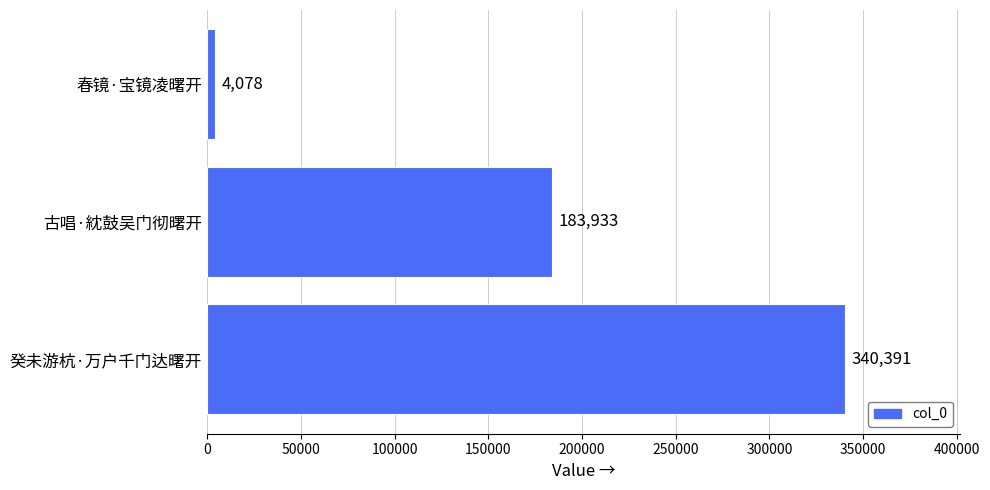

Does the chart contain stacked bars?

No